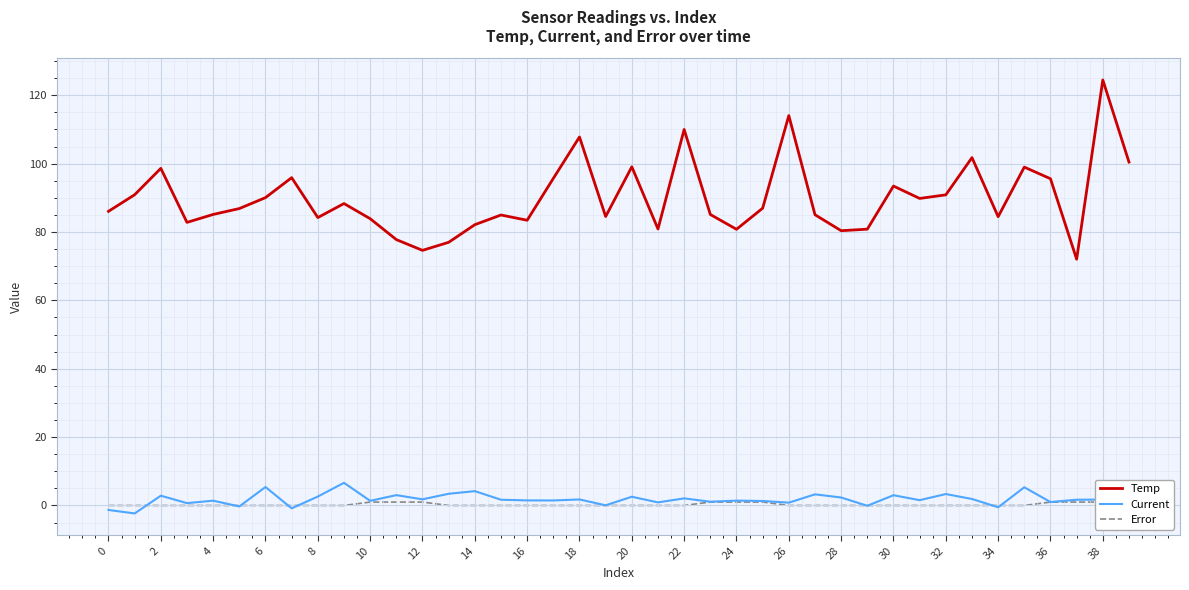

True or false: Temp has a value of 35.4 at 24.

False